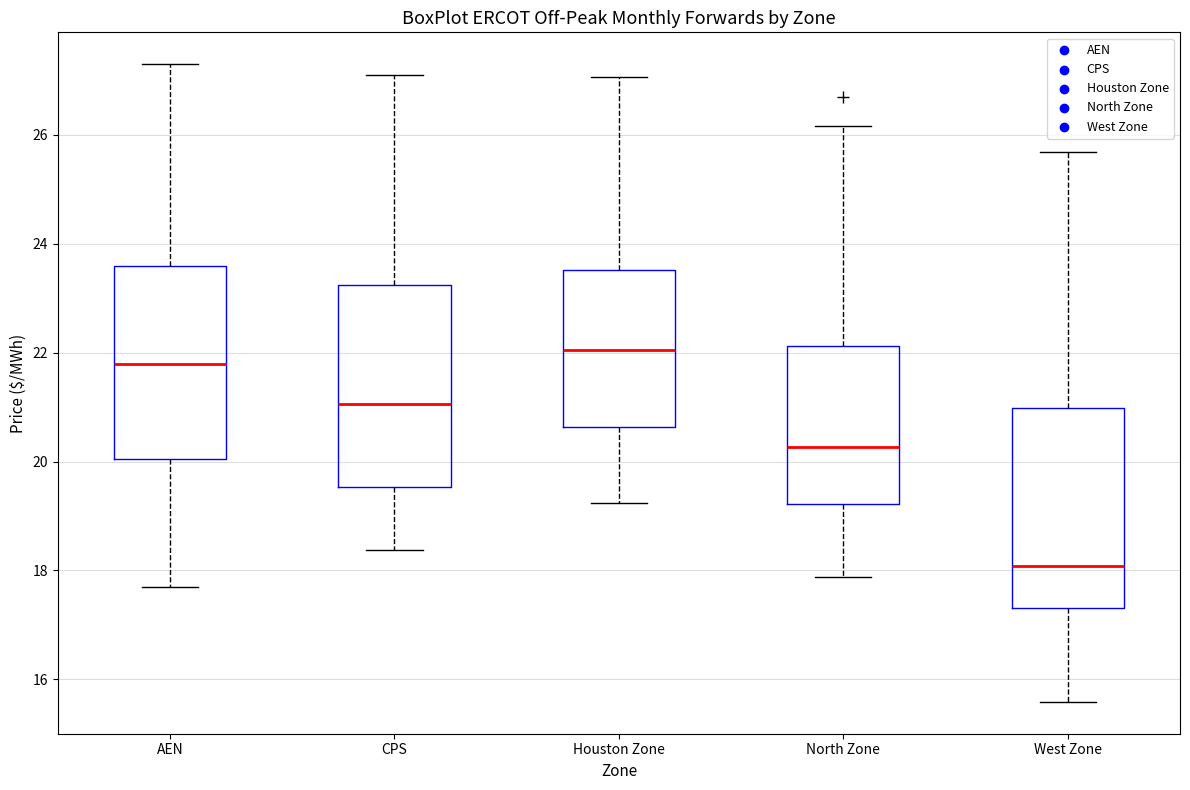

Reading left to right, read every box against the y-axis: the position of its median line, the range the box covers, and the ends of its whiskers. The values are not printed on the chart, so give them approximately, as read against the axis.

AEN: median 21.8, box 20.0 to 23.6, whiskers 17.8 to 27.2
CPS: median 21.0, box 19.6 to 23.2, whiskers 18.4 to 27.0
Houston Zone: median 22.0, box 20.6 to 23.6, whiskers 19.2 to 27.0
North Zone: median 20.2, box 19.2 to 22.2, whiskers 17.8 to 26.2
West Zone: median 18.0, box 17.4 to 21.0, whiskers 15.6 to 25.6